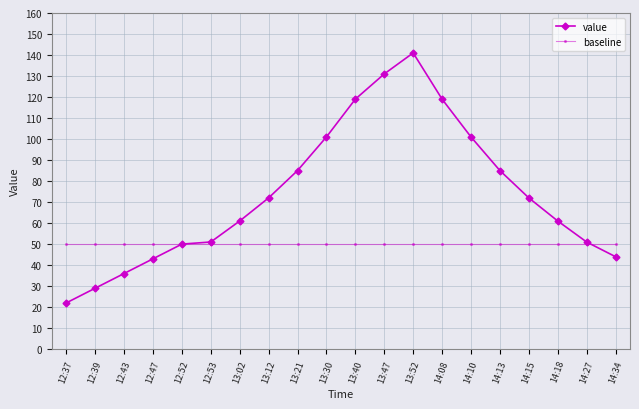

What position from the left is 12:53?

6